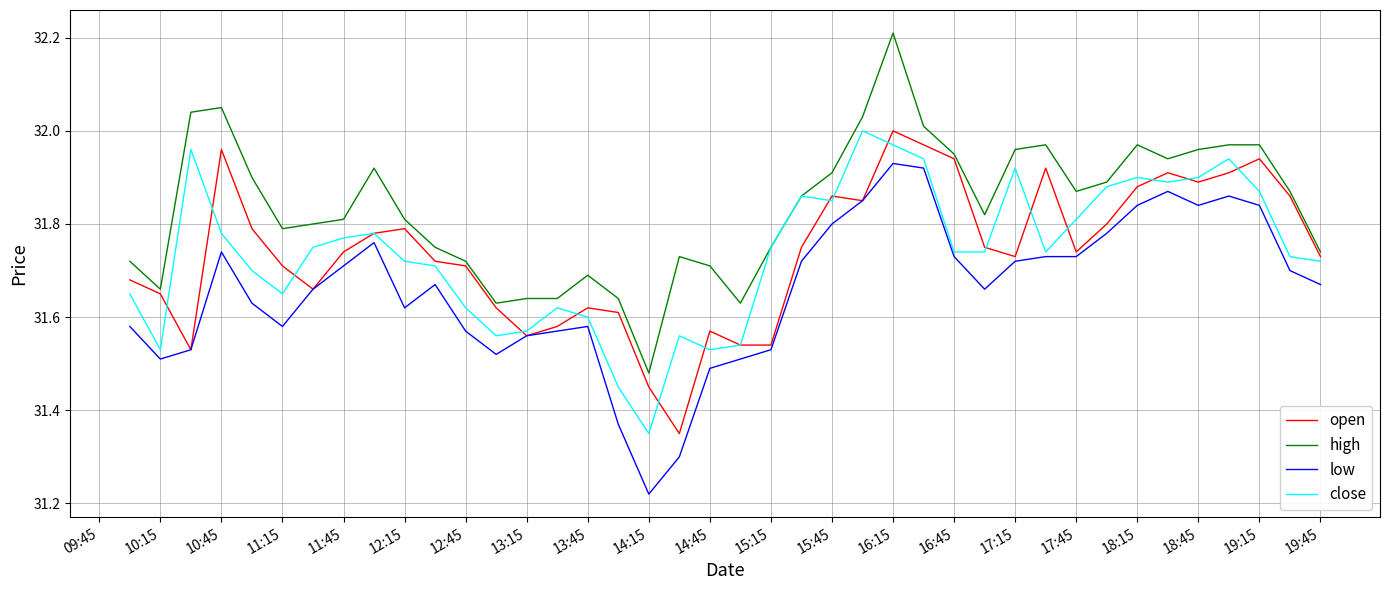

How many lines are shown in the chart?

4